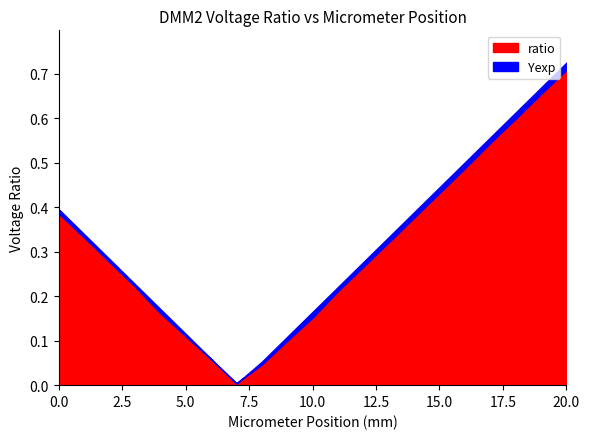

Which series has the largest total across all categories?

Yexp